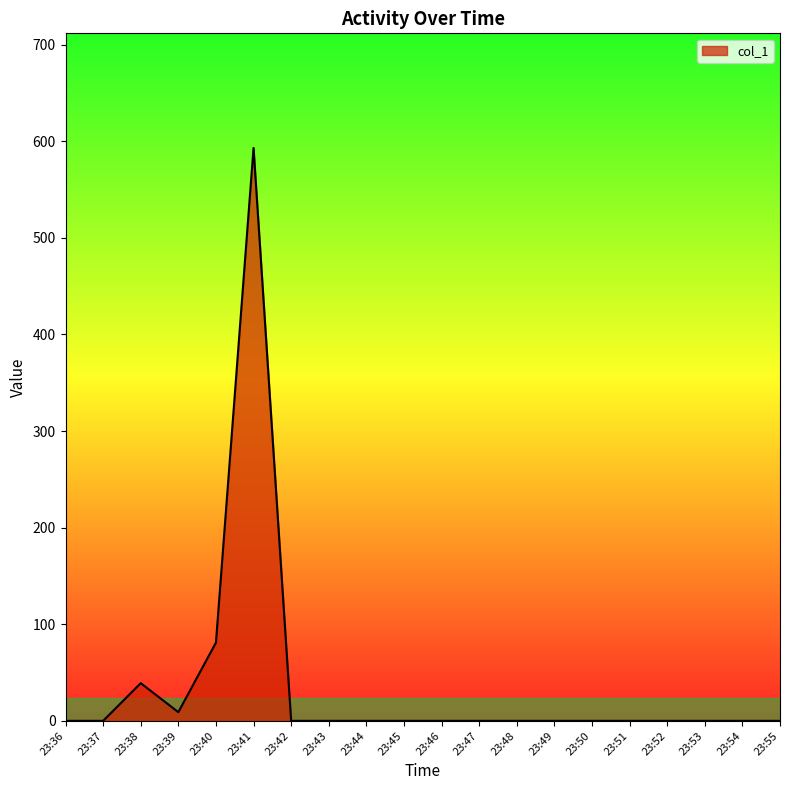

What is the difference between the maximum and minimum values?

593